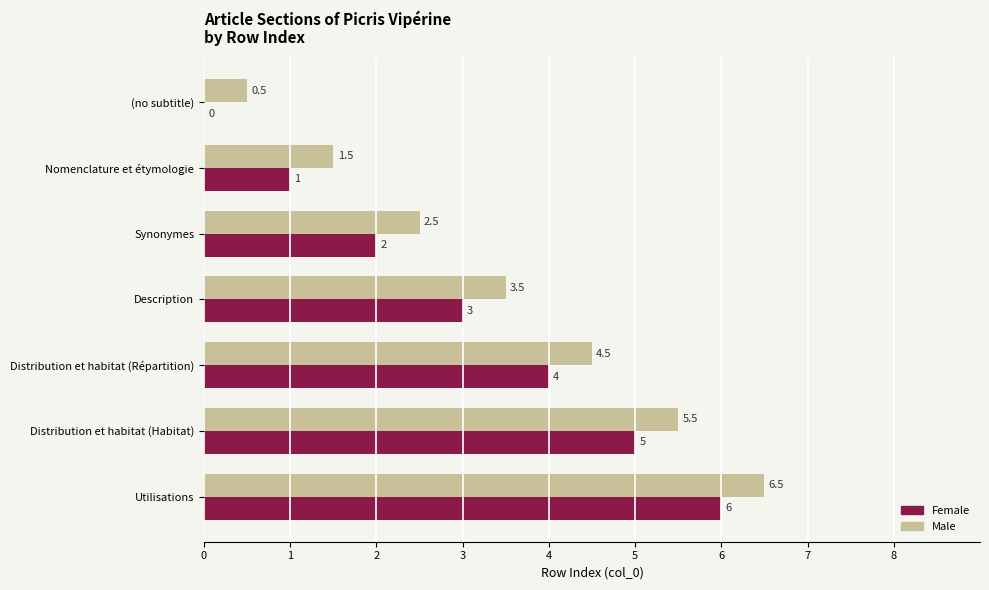

True or false: Female has a value of 1.4 at Description.

False